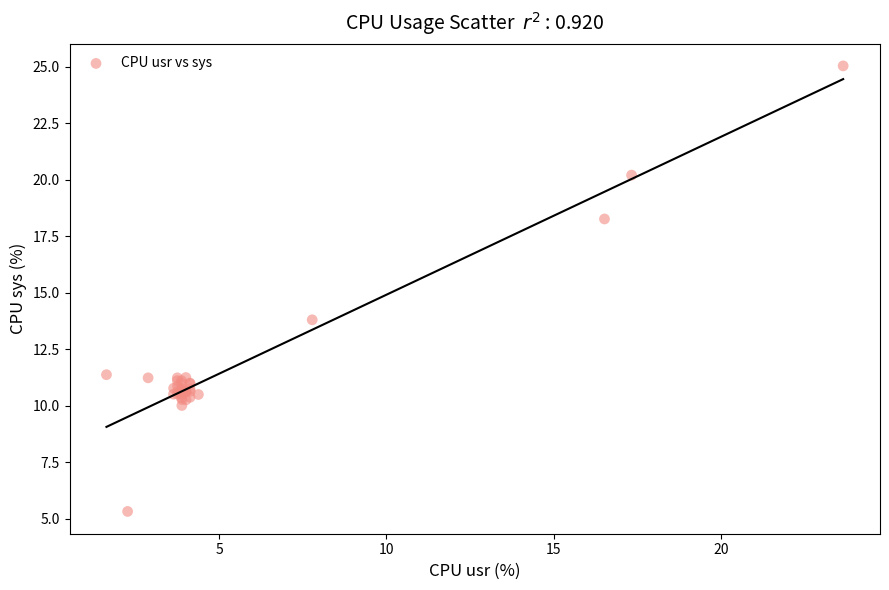

What Y value in the scatter plot is closest to 15?

13.8